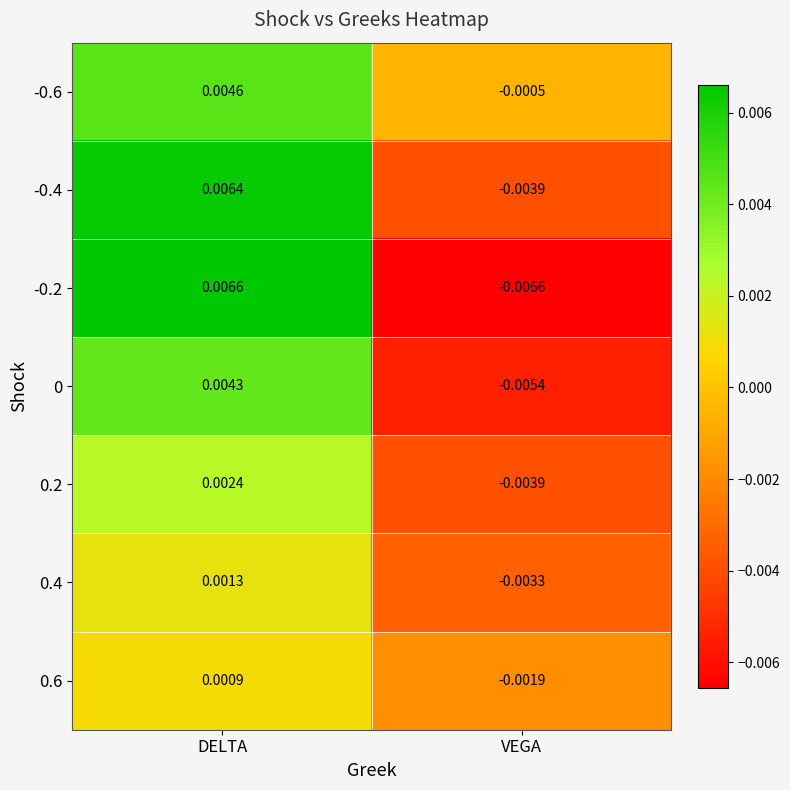

At which label does -0.6 reach its peak?

DELTA